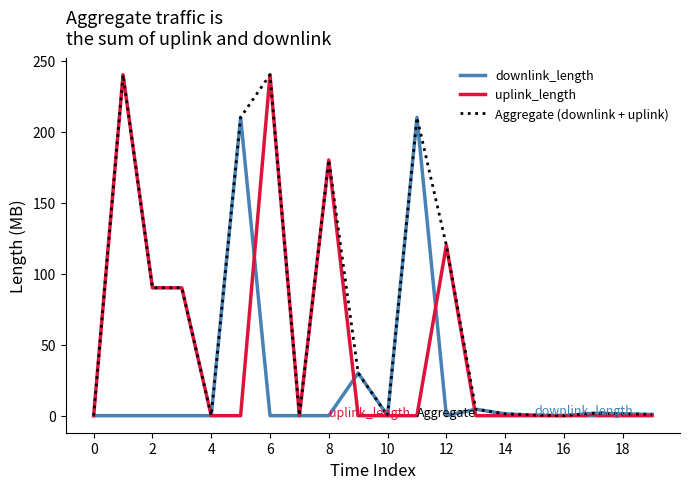

What is the highest value of the uplink_length series?

240.0